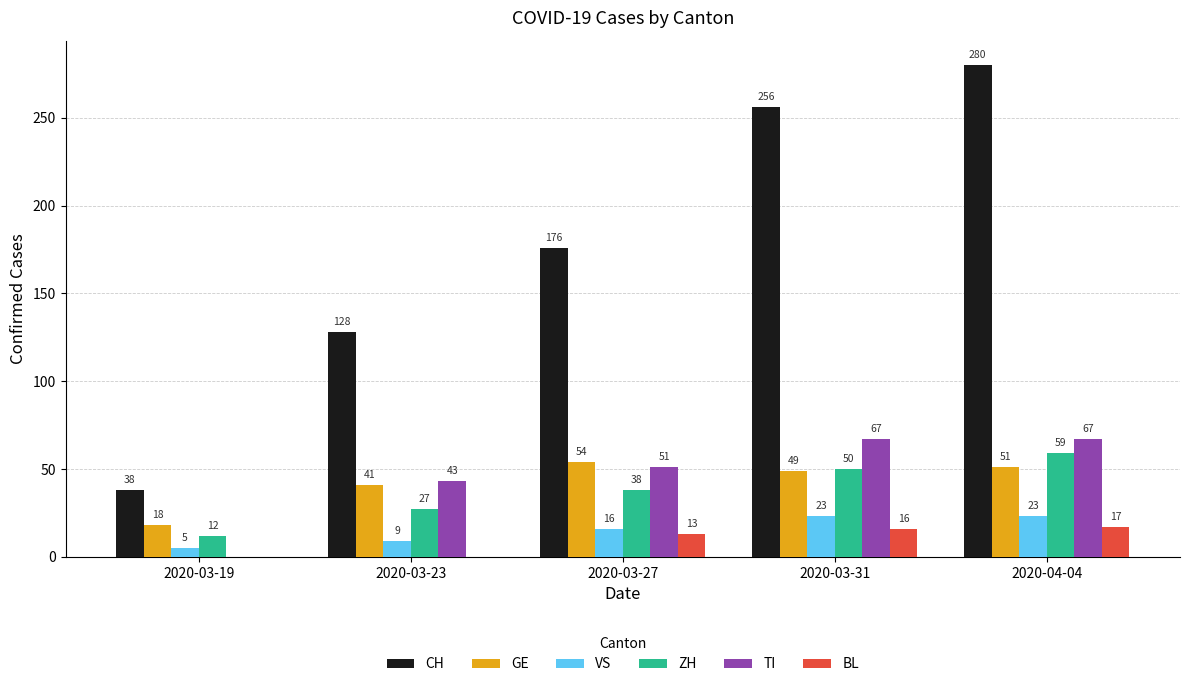

How many values in BL are above zero?

3